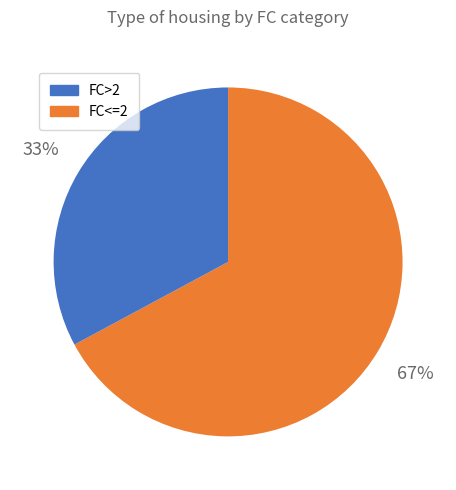

Is there a majority slice in this chart?

Yes